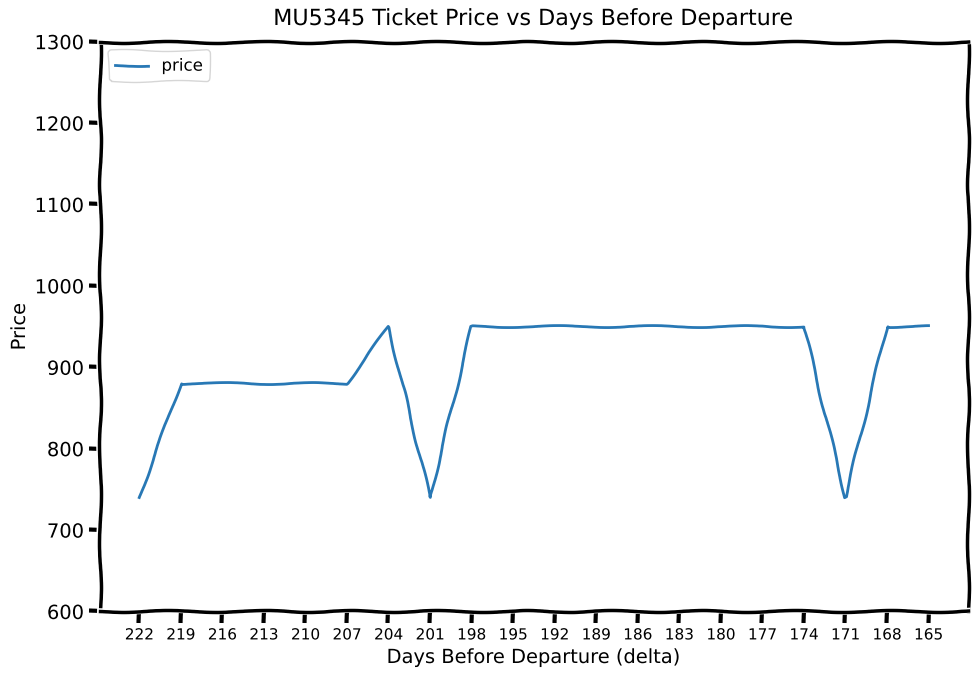

Reading left to right, extract all data points from this chart.

222=740	219=880	216=880	213=880	210=880	207=880	204=950	201=740	198=950	195=950	192=950	189=950	186=950	183=950	180=950	177=950	174=950	171=740	168=950	165=950